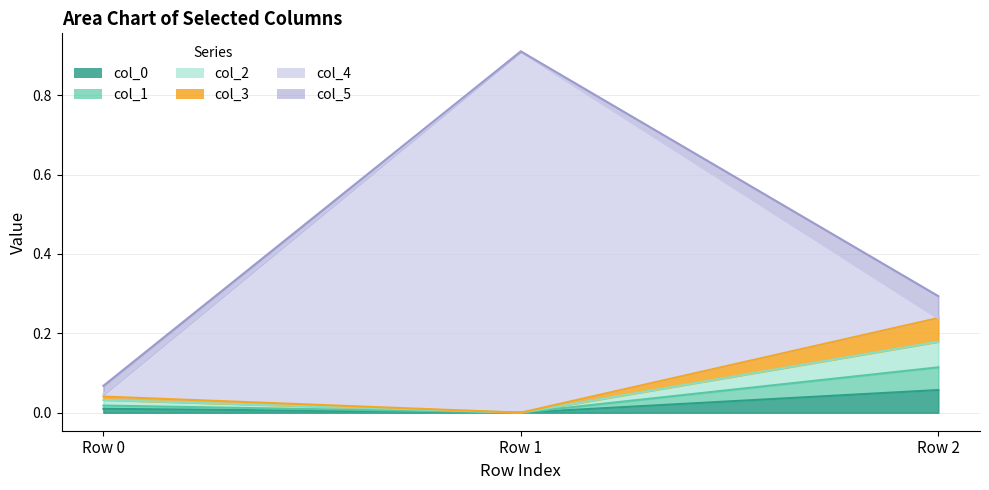

Where is col_0 nearest to the value 0?

Row 1